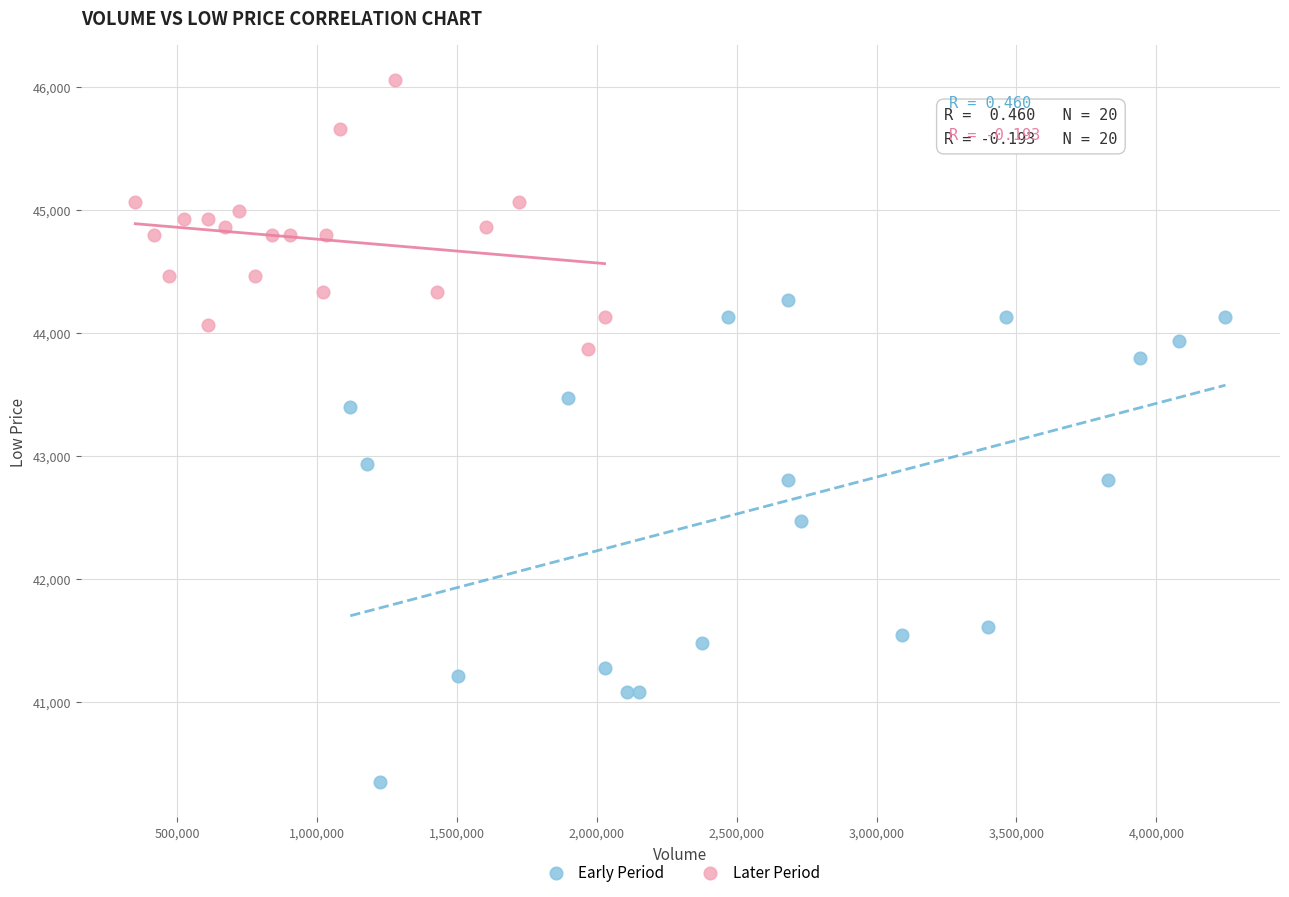

Which series has the widest spread of Y values?

Early Period